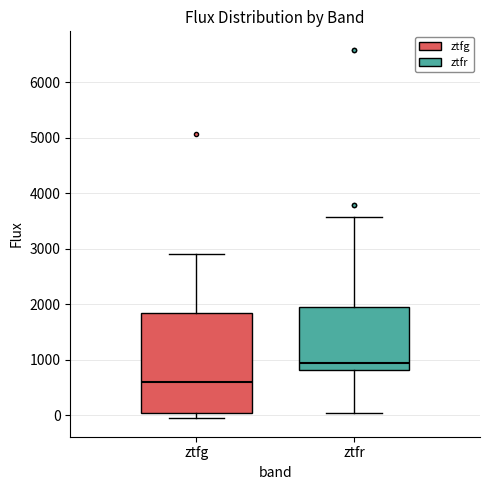

Where is the lower edge of the box for ztfr on the y-axis? The values are not printed on the chart, so give them approximately, as read against the axis.

800